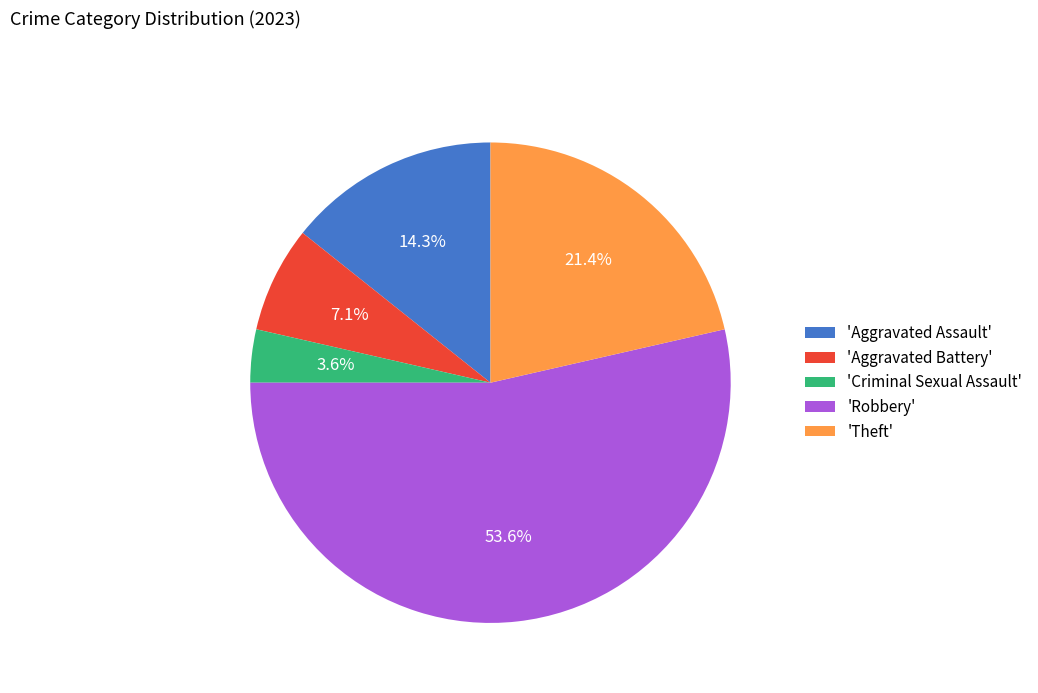

Is there any slice that represents more than half of the pie?

Yes